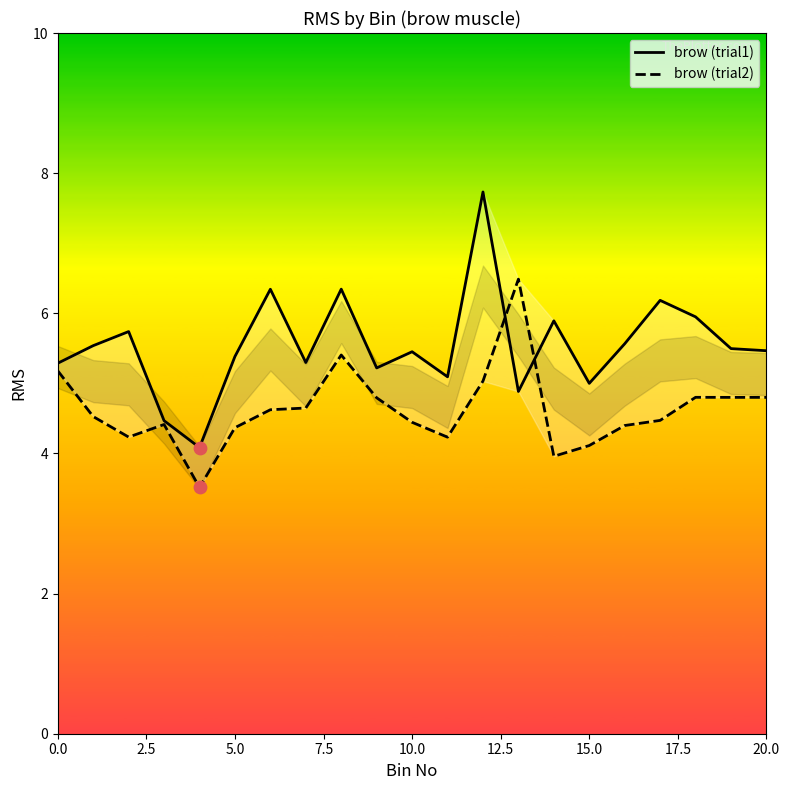

Is the value of brow (trial1) at 14 greater than the value of brow (trial2) at 10.0?

Yes